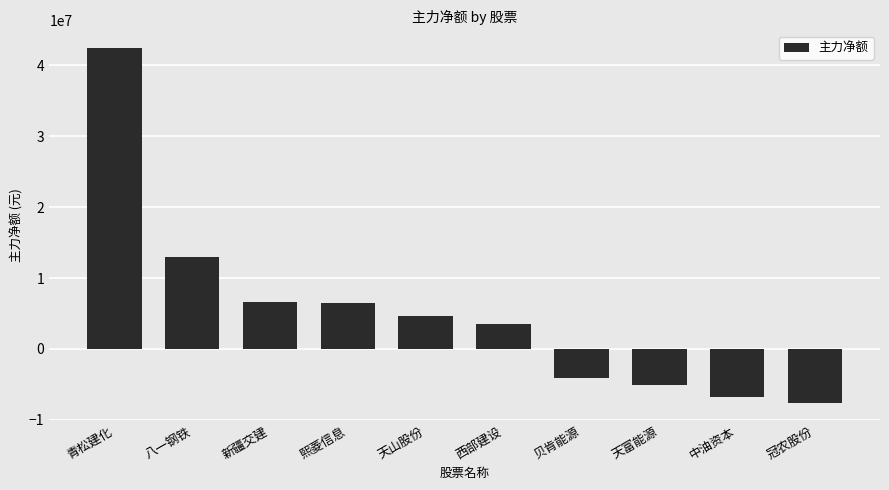

What is the difference between the second highest and second lowest values?

19691026